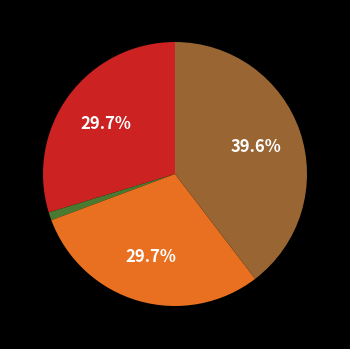

Count the number of slices in the pie.

4